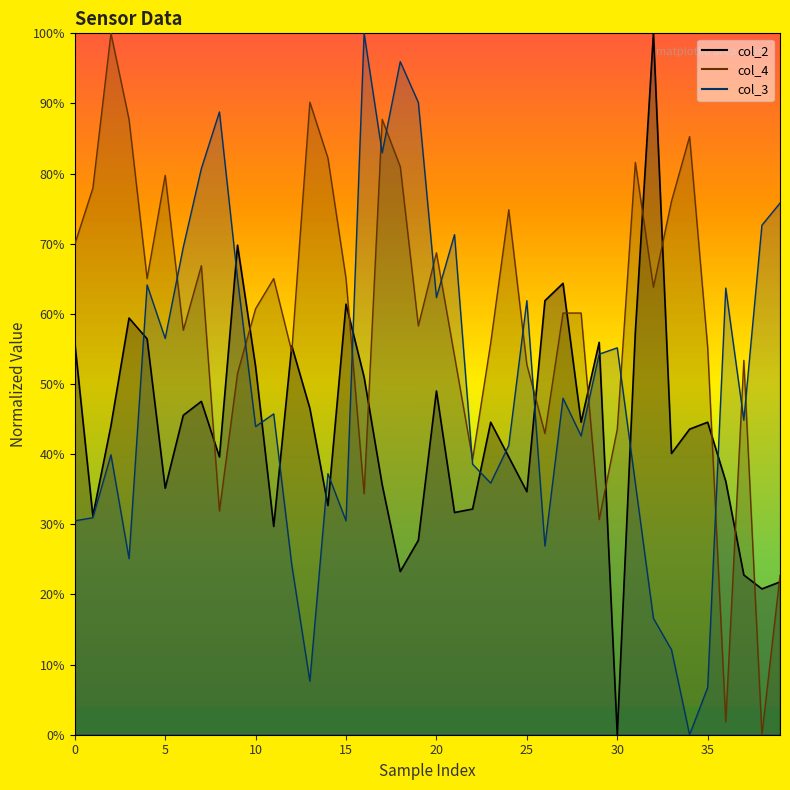

What is the sum of the col_4 values at 12 and 38?

0.5